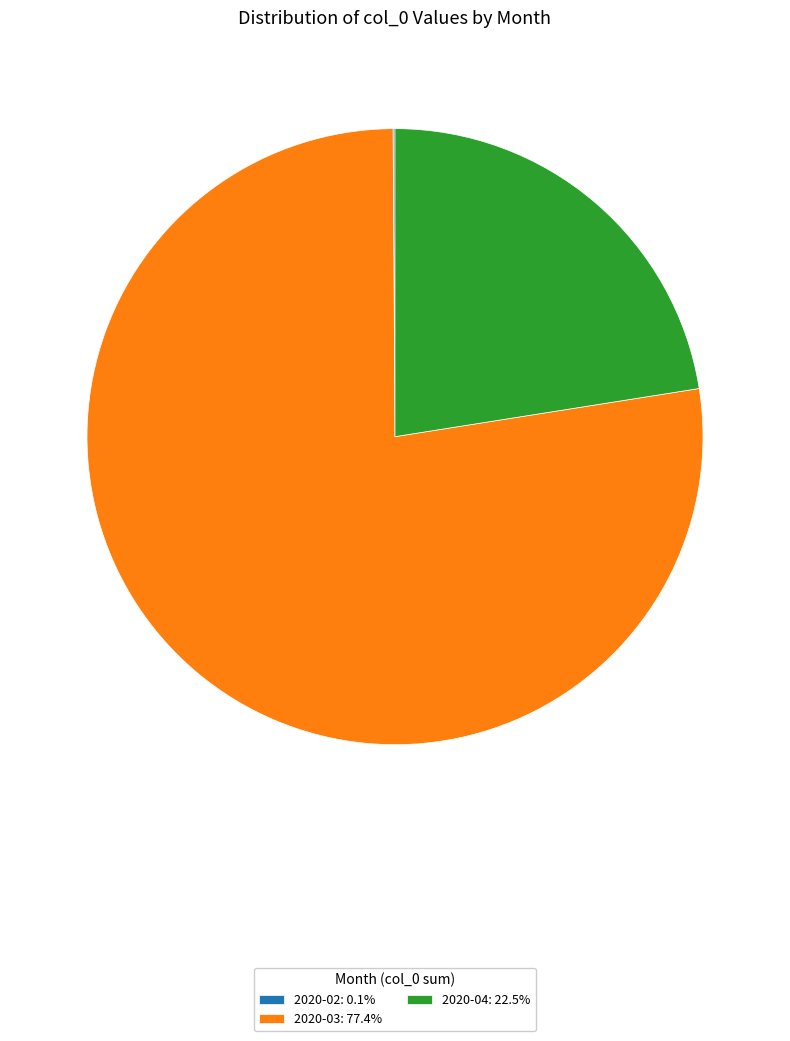

Combined, do 2020-03: 77.4% and 2020-04: 22.5% account for over 50%?

Yes